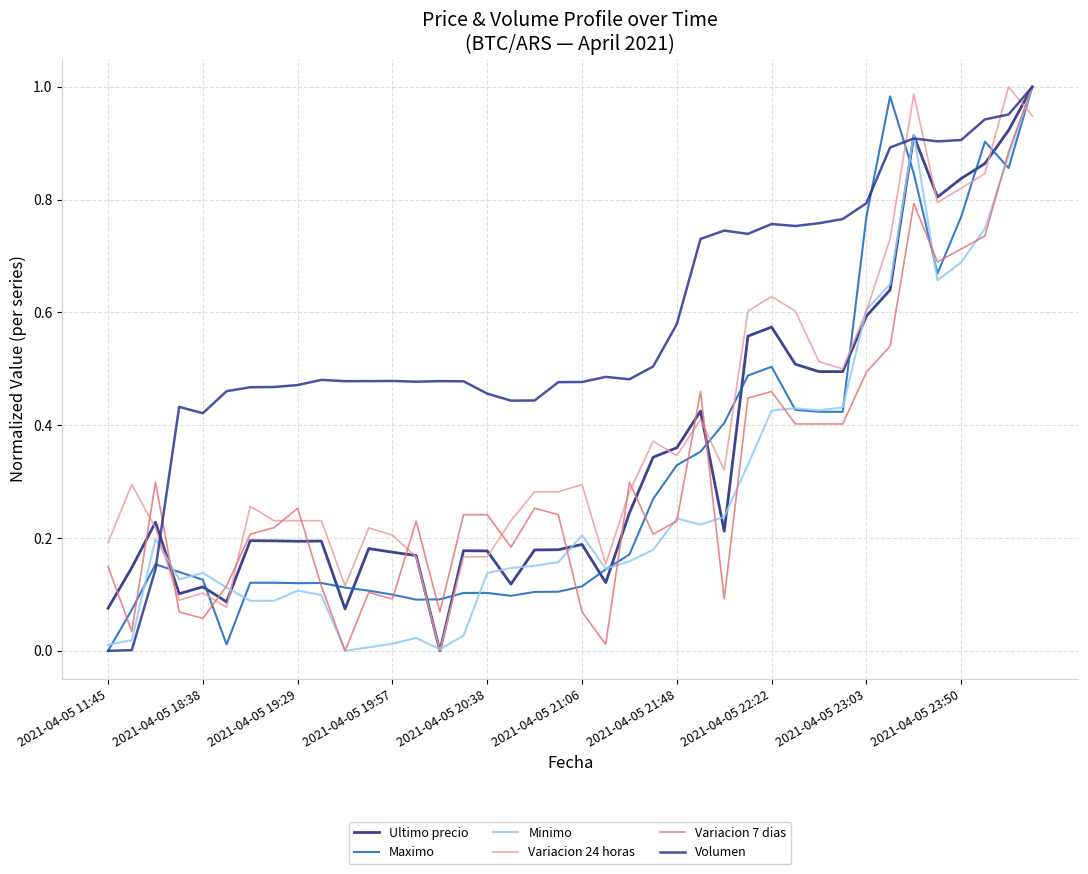

What is the maximum value shown in the chart?

1.0